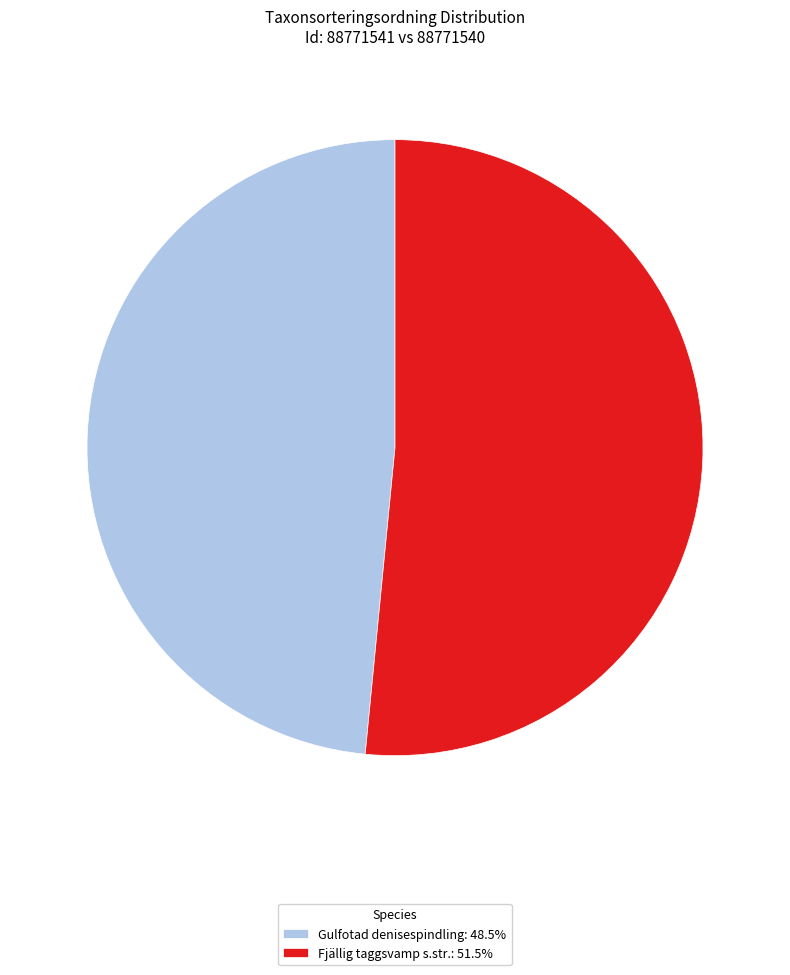

Is the sum of Fjällig taggsvamp s.str.: 51.5% and Gulfotad denisespindling: 48.5% greater than half?

Yes